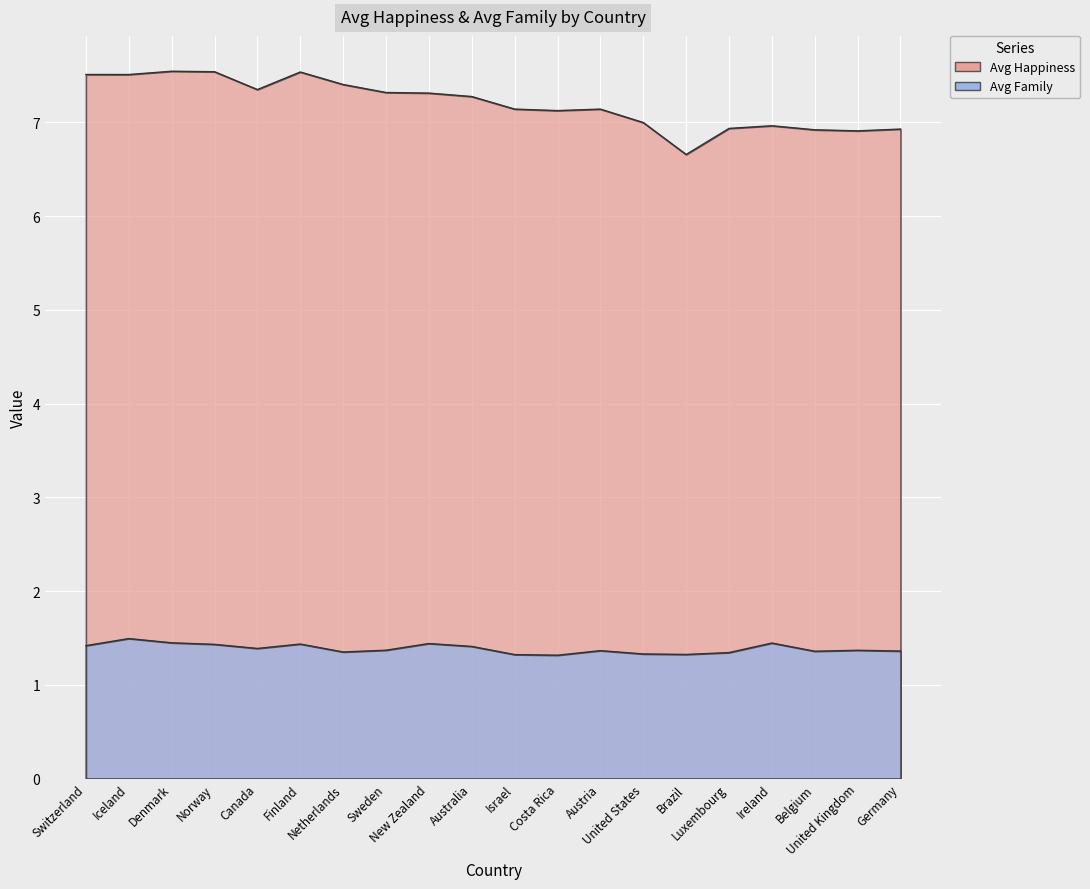

What is the maximum value for Avg Family?

1.5